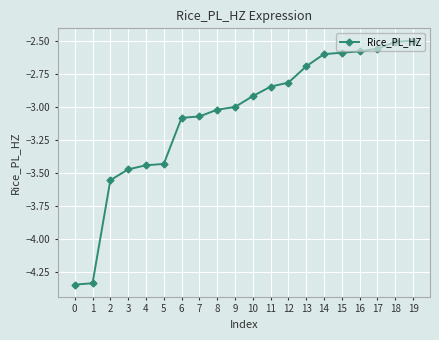

How many categories are shown in the chart?

20